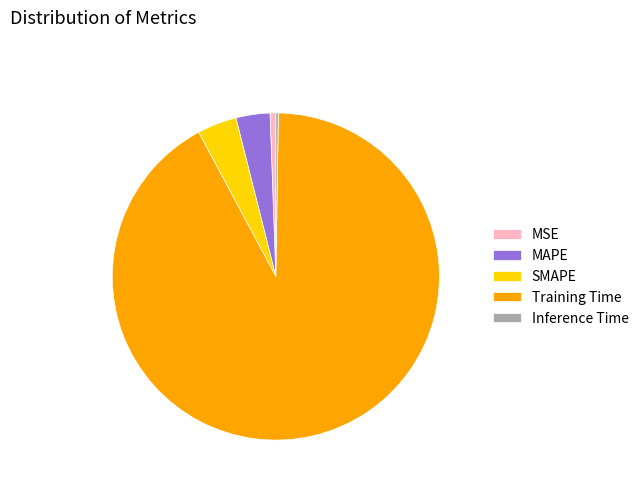

Does MAPE account for over 50% of the chart?

No